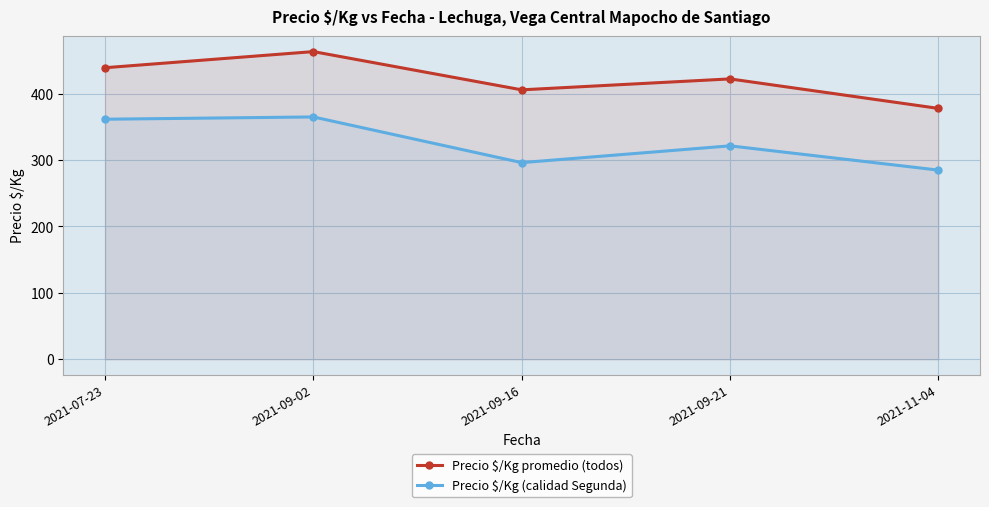

At how many categories does at least one series exceed 373?

5